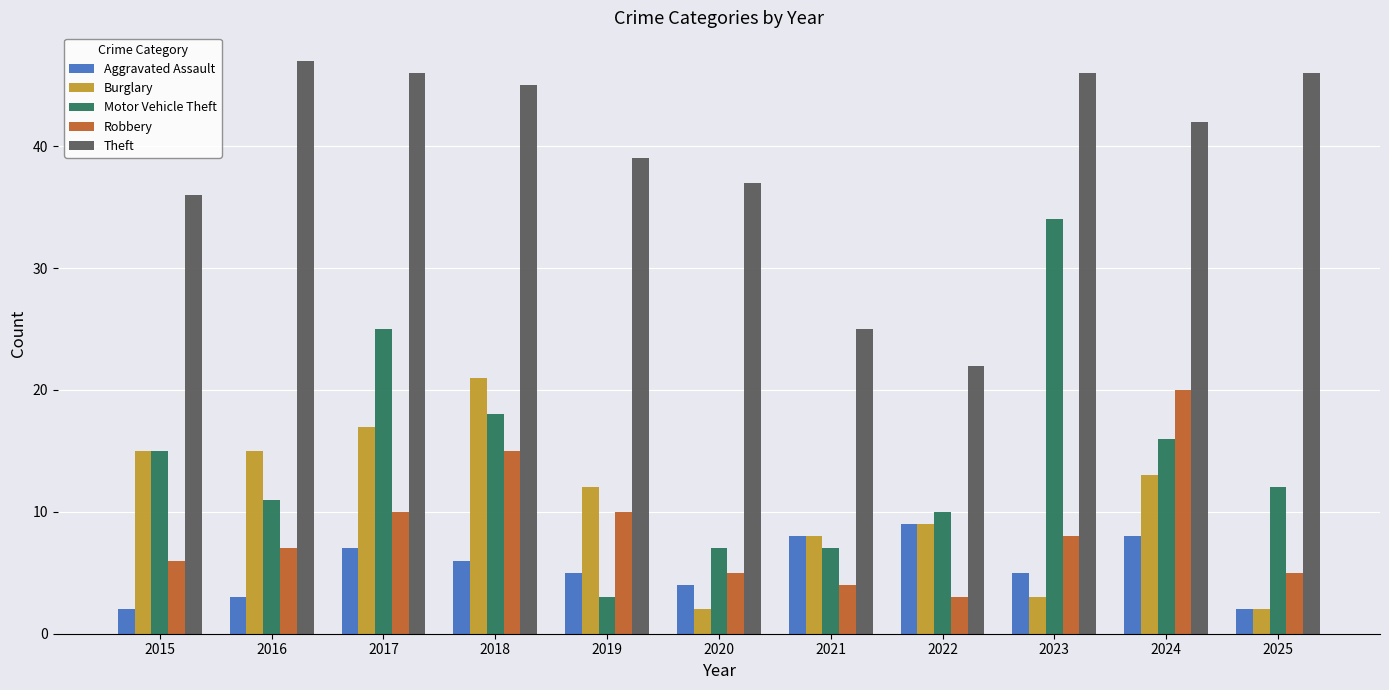

Rank the series at 2024 from highest to lowest value.

Theft, Robbery, Motor Vehicle Theft, Burglary, Aggravated Assault